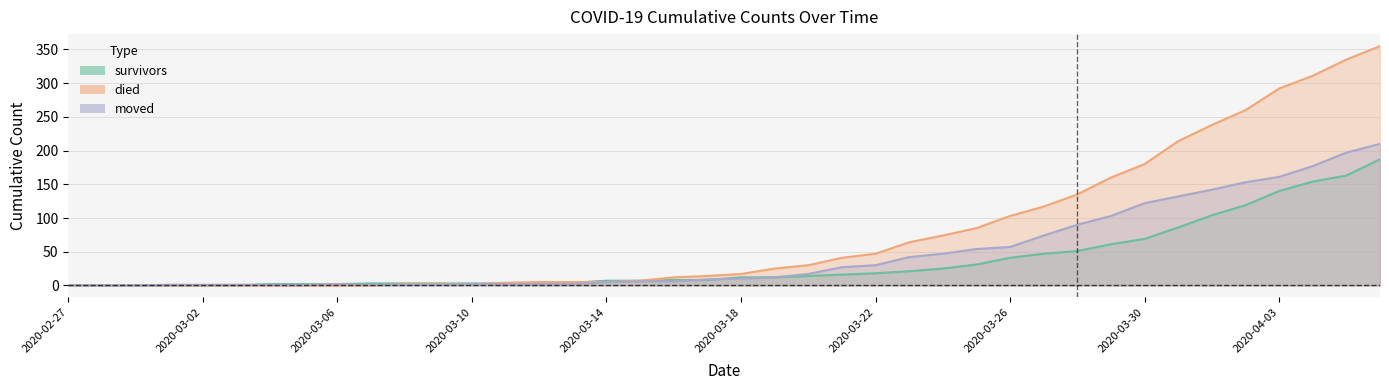

True or false: died has more than 2 interior local peaks.

False